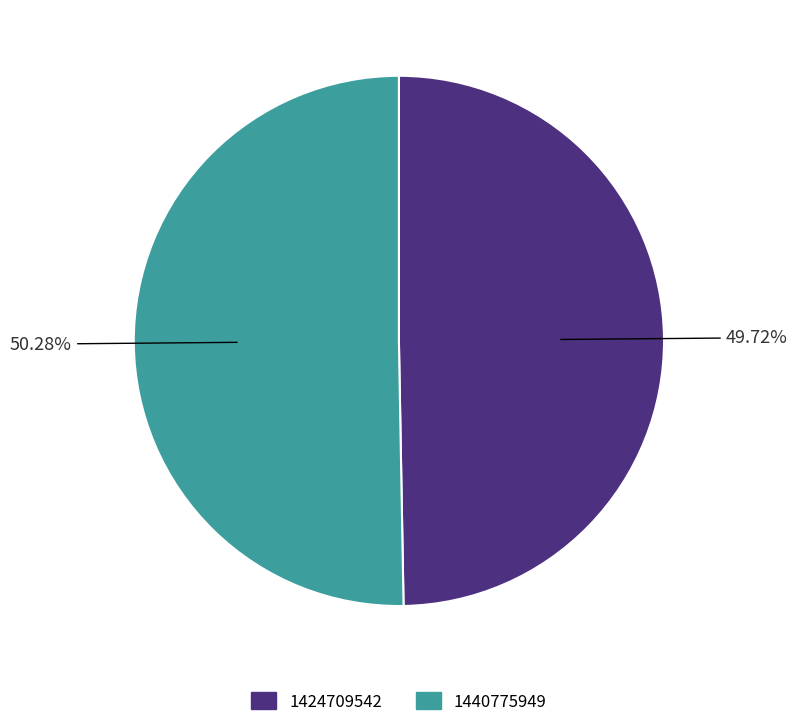

To the nearest percent, what is the difference between the 1440775949 and 1424709542 slice percentages?

1%